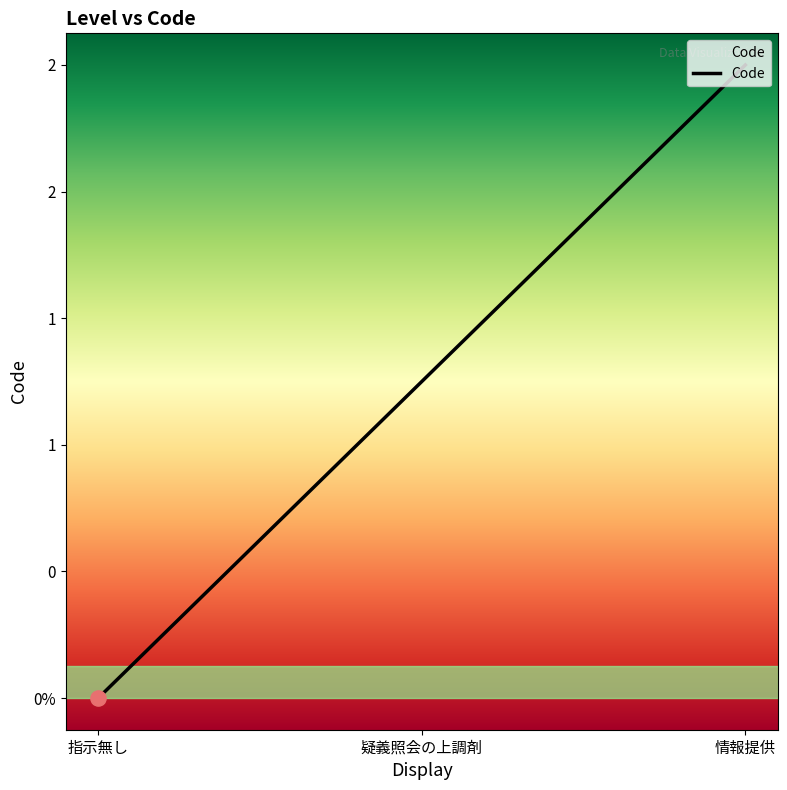

Between 指示無し and 疑義照会の上調剤, which is larger?

疑義照会の上調剤